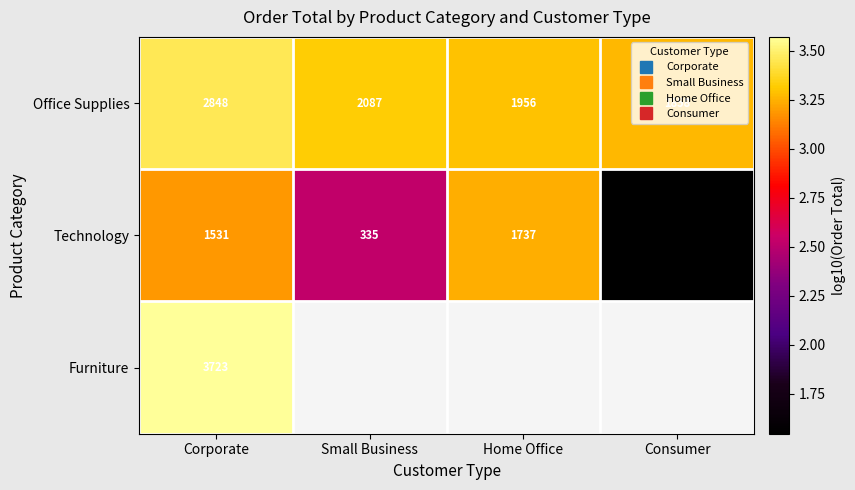

Is the value of Furniture at Small Business greater than the value of Office Supplies at Consumer?

No